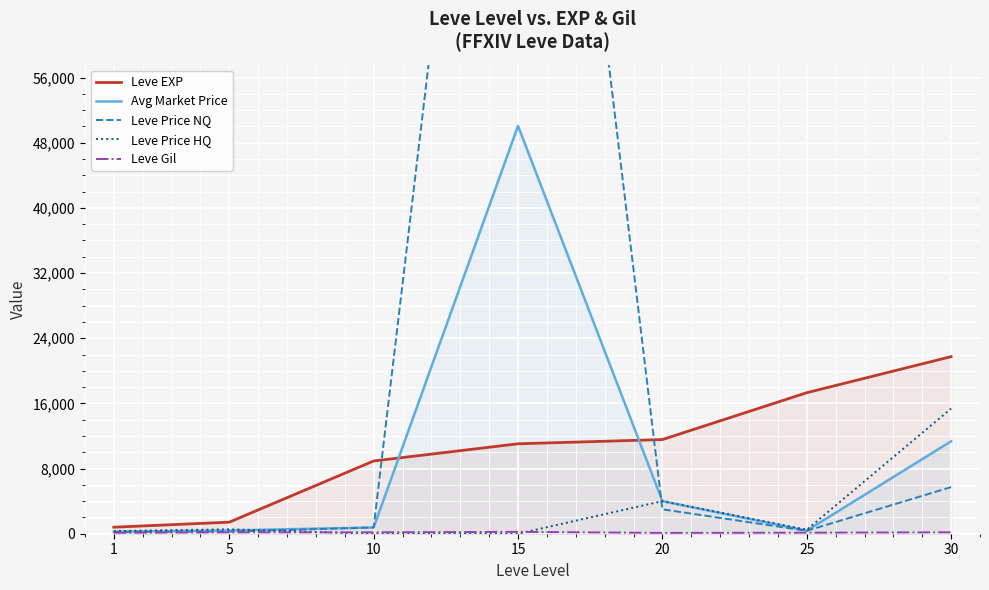

What is the difference between the maximum and minimum values in the Leve Price HQ series?

15364.3